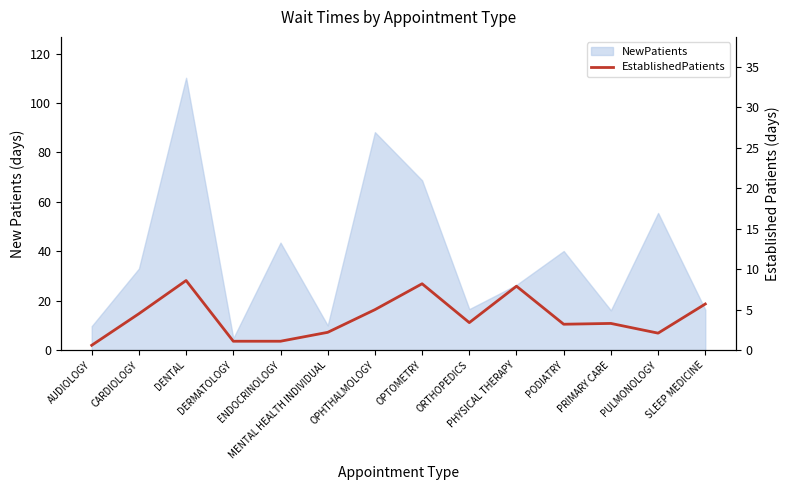

Which label corresponds to the largest value in the chart?

DENTAL